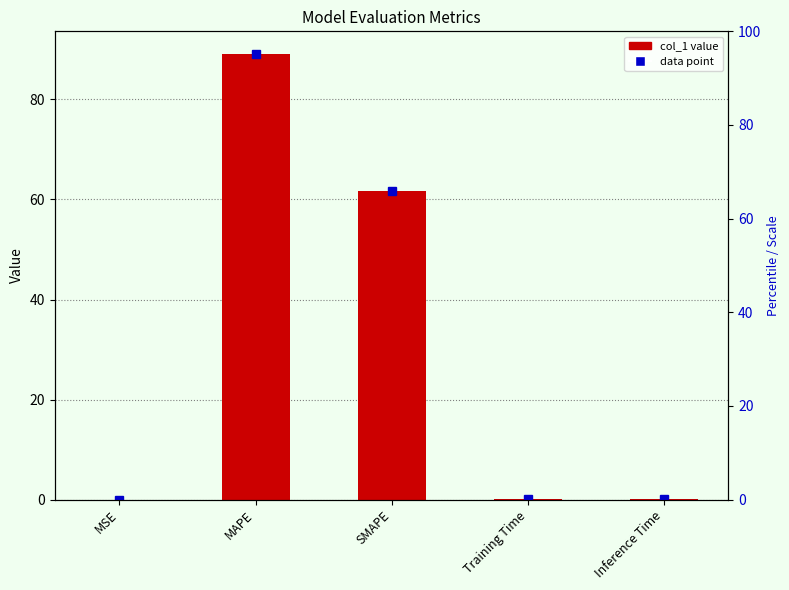

Reading left to right, what are all the values shown in this chart?

0.0	89.2	61.7	0.2	0.2